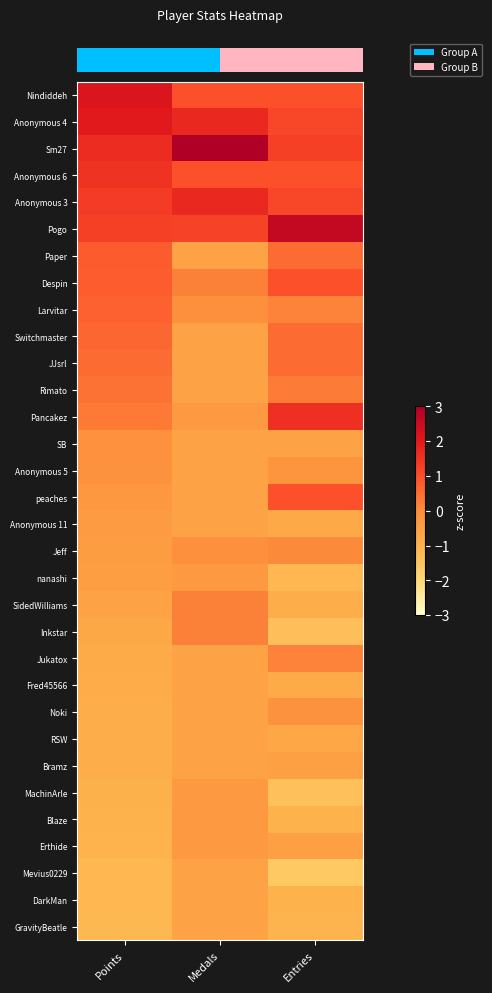

What is the smallest value displayed?

-1.6